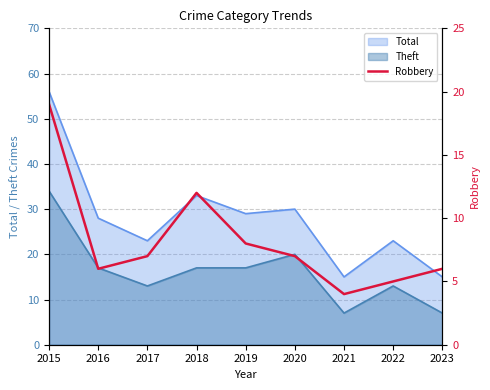

What is the change in value from 2021 to 2023?

+2